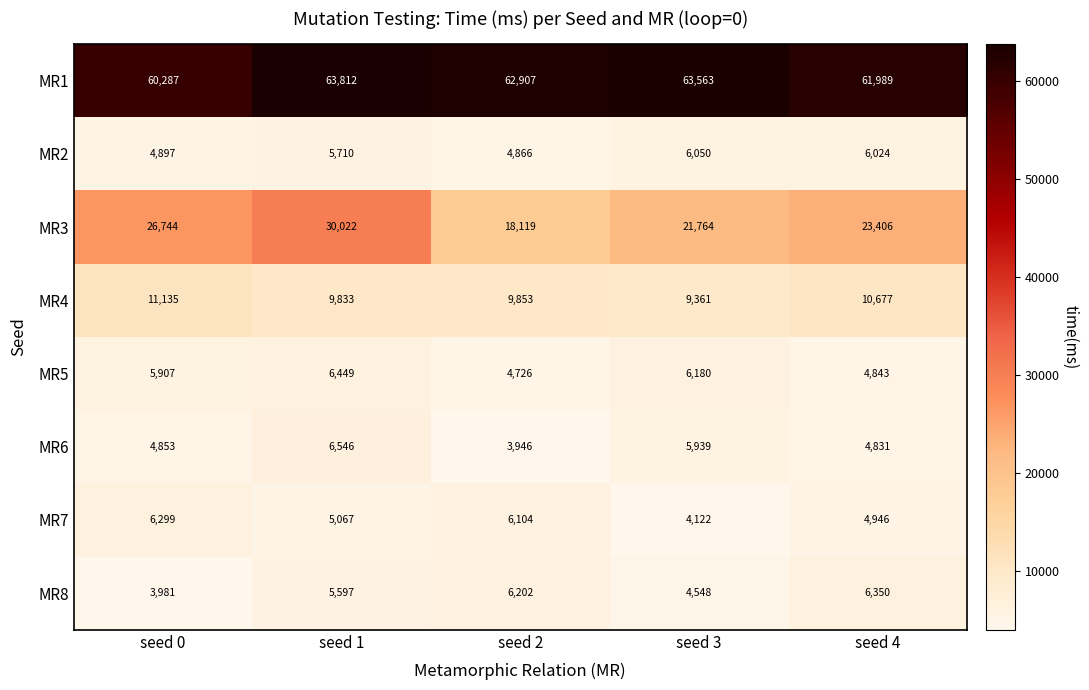

At which category does the chart reach its peak across all series?

seed 1